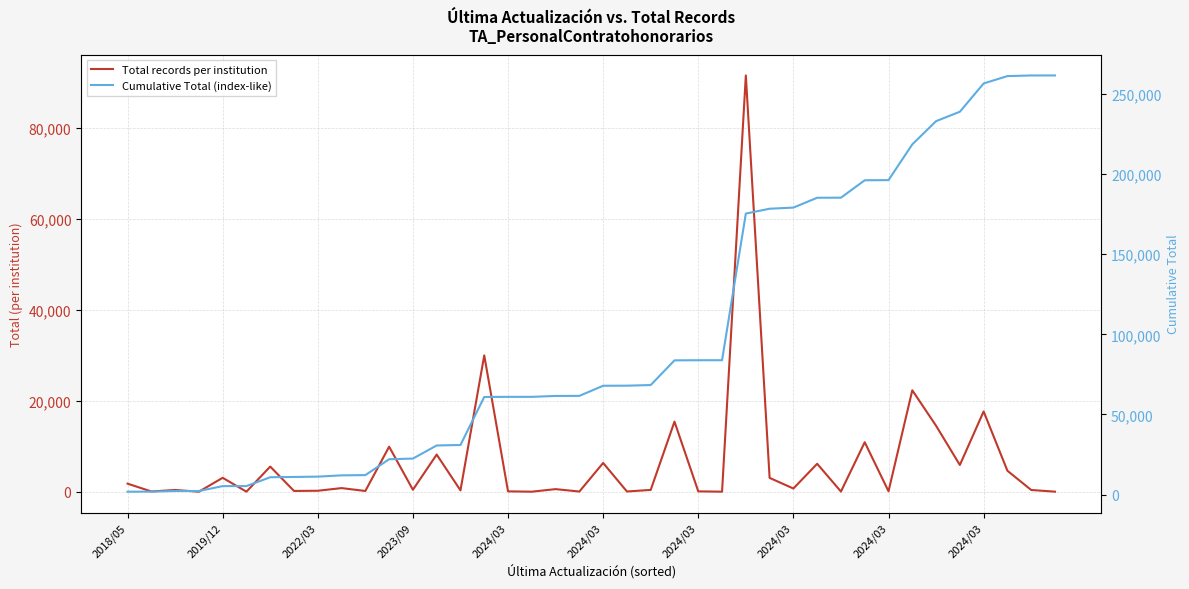

At which category does the chart reach its peak across all series?

39